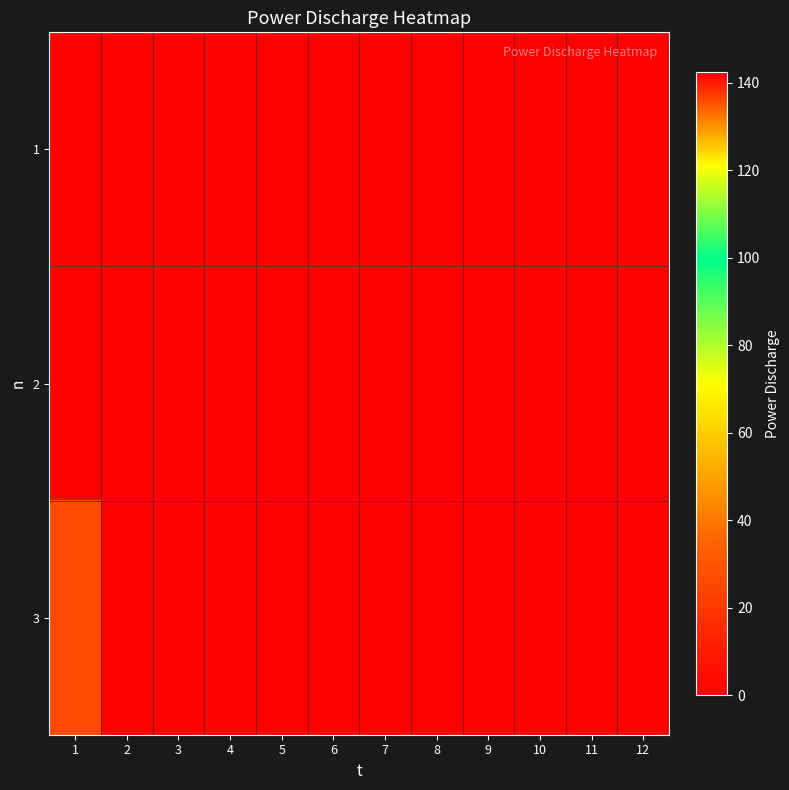

What is the total value across all series at 1?

168.4